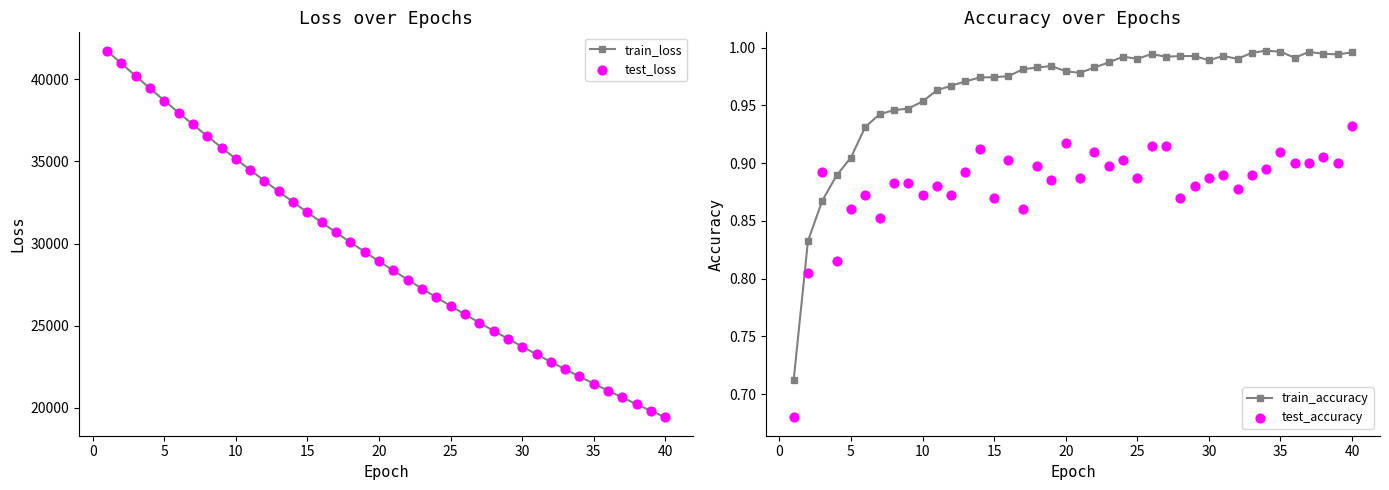

Which series has the largest Y range (max minus min)?

test_loss